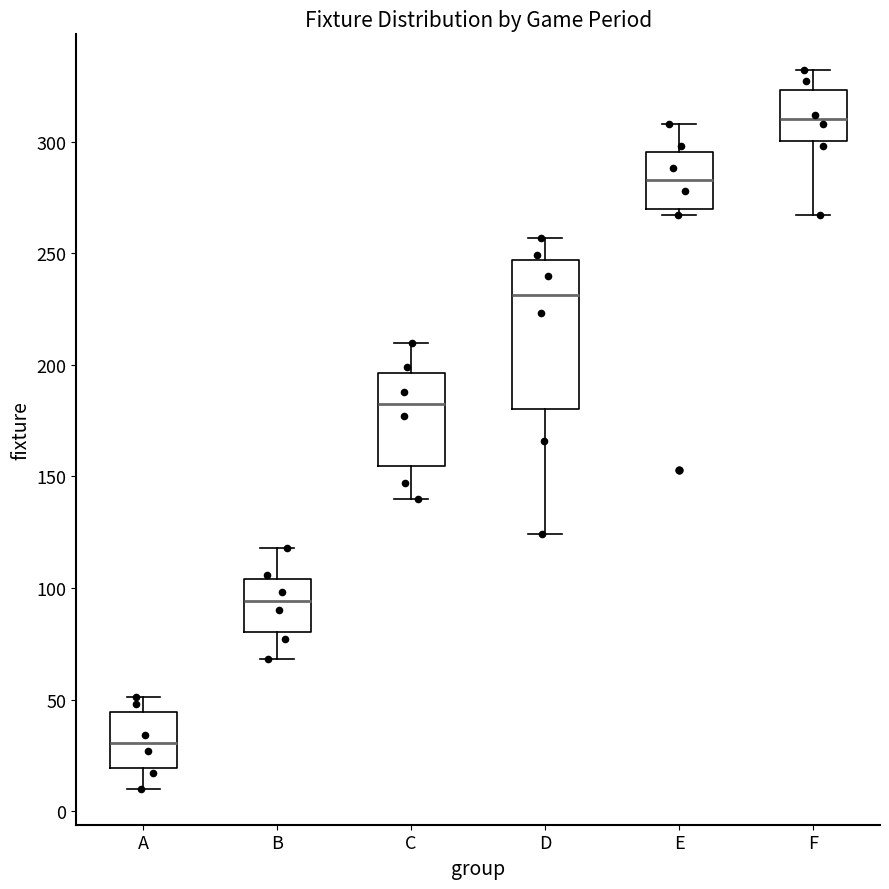

Where does the median line of the box for D sit on the y-axis? The values are not printed on the chart, so give them approximately, as read against the axis.

230